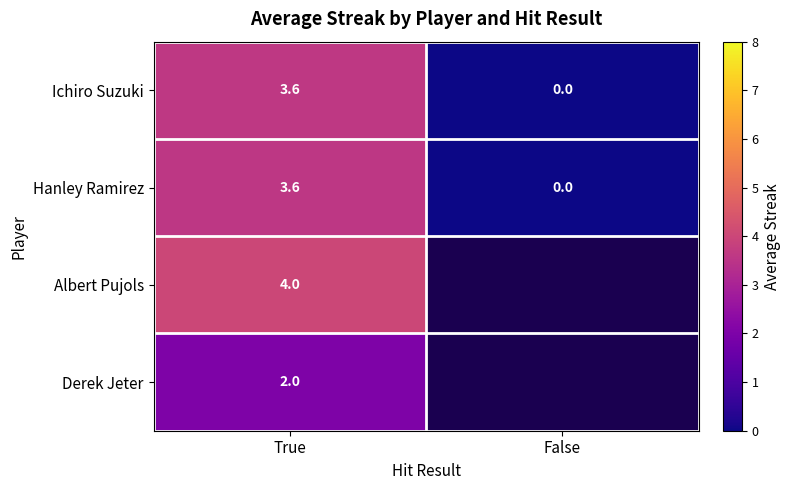

List the labels in order of Hanley Ramirez value, largest first.

True, False